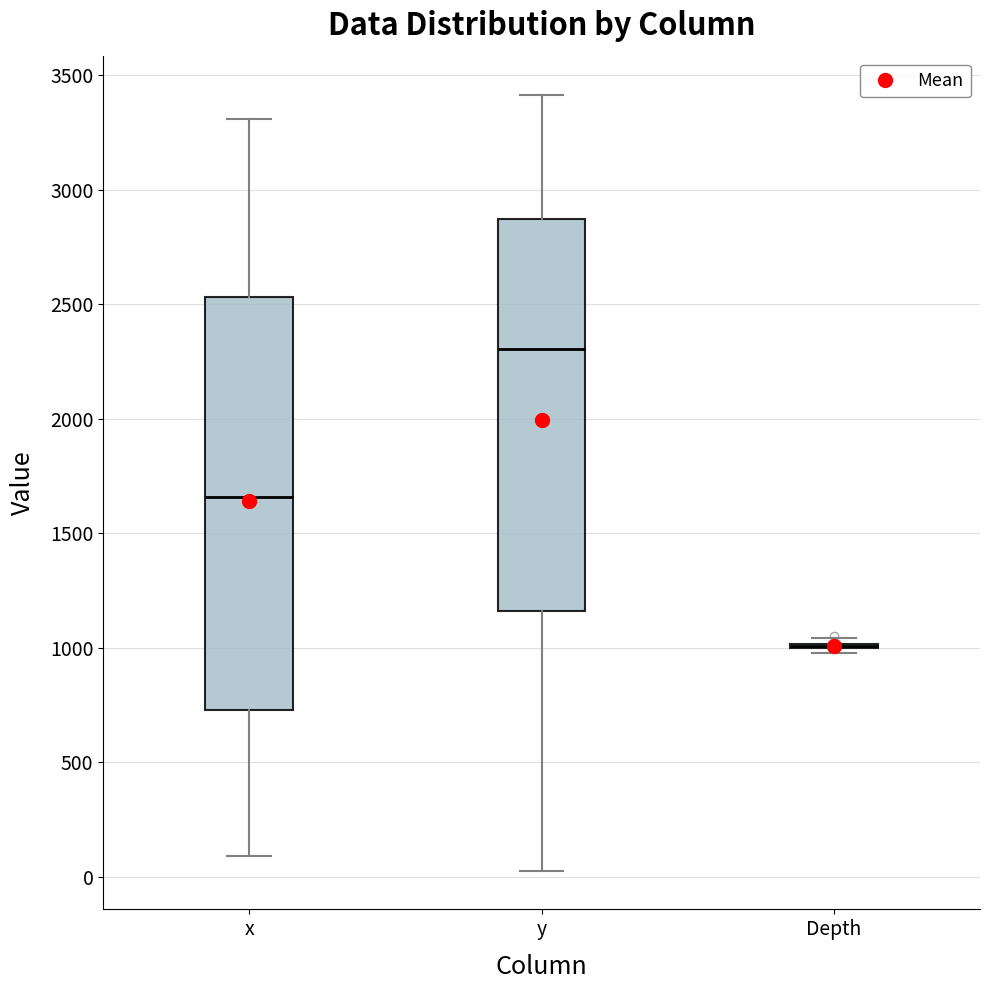

Reading left to right, read every box against the y-axis: the position of its median line, the range the box covers, and the ends of its whiskers. The values are not printed on the chart, so give them approximately, as read against the axis.

x: median 1650, box 750 to 2550, whiskers 100 to 3300
y: median 2300, box 1150 to 2850, whiskers 50 to 3400
Depth: box collapsed to a line at 1000, whiskers 1000 to 1050